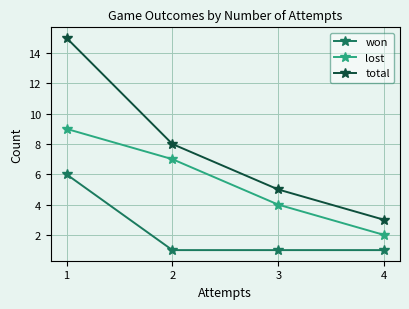

How many data points does each series have?

4